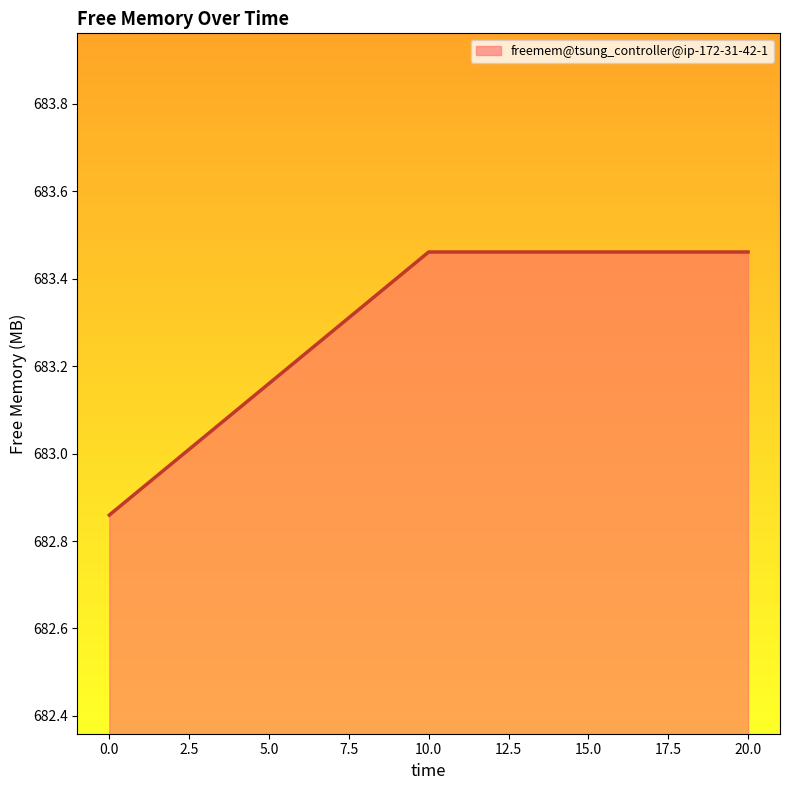

What position from the left is 10.0?

2